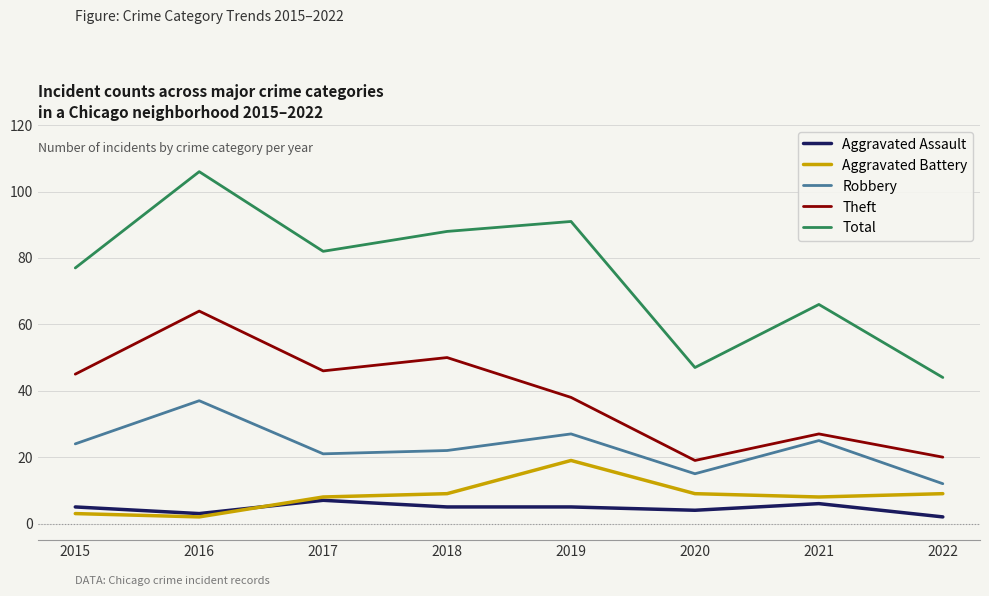

At how many categories does at least one series exceed 72?

5